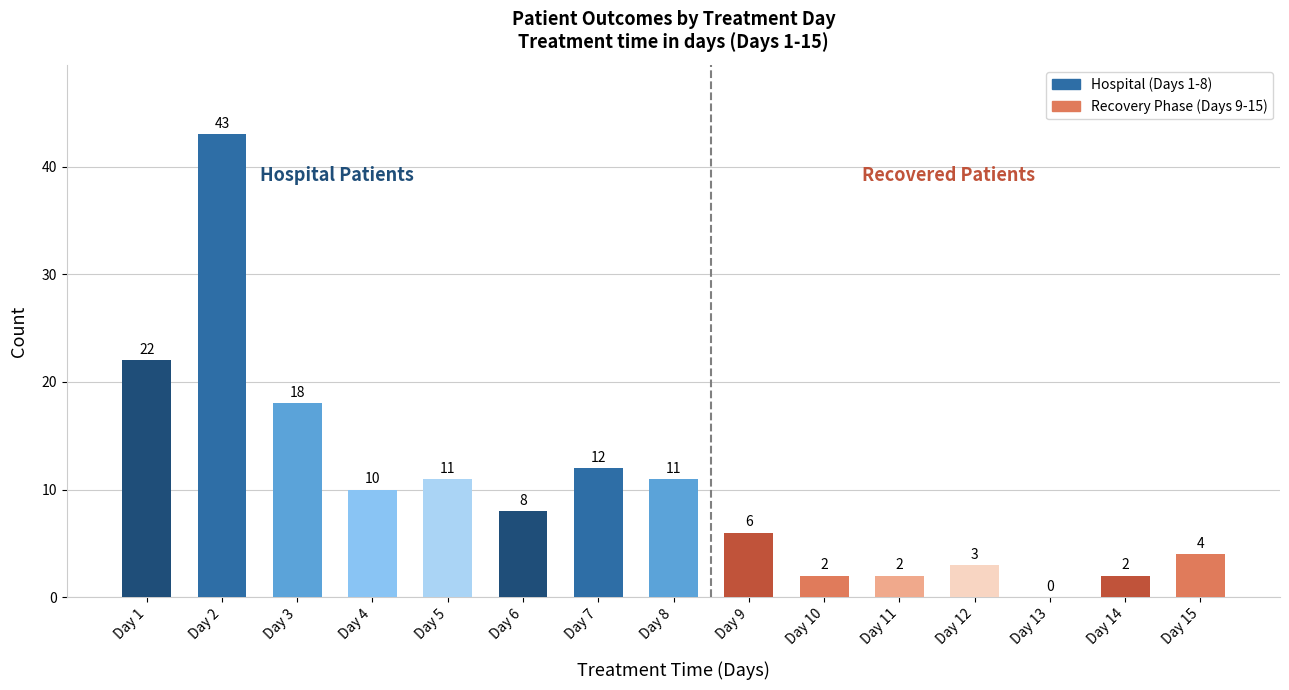

Are the bars horizontal?

No